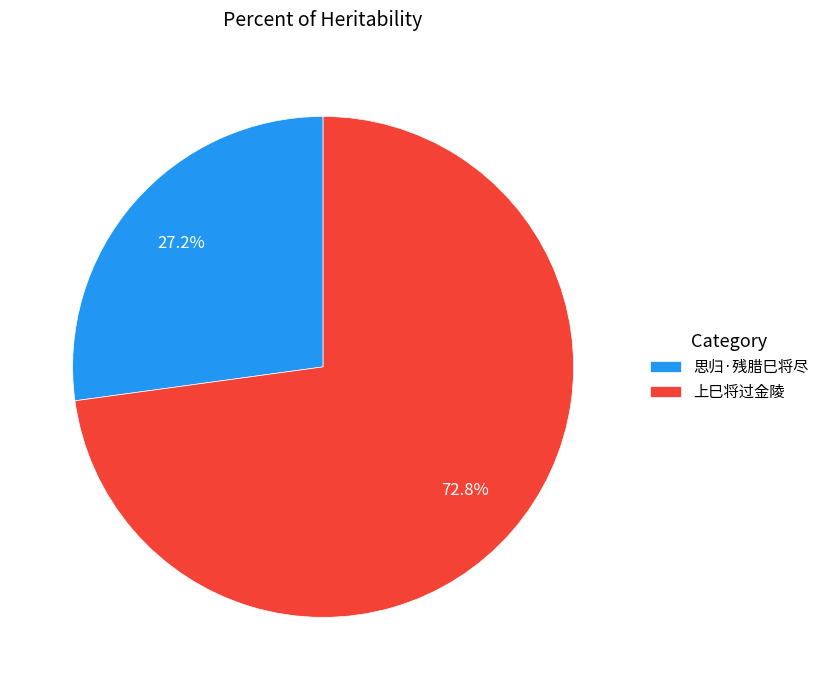

The 思归·残腊巳将尽 slice represents 14% of the pie. True or false?

False